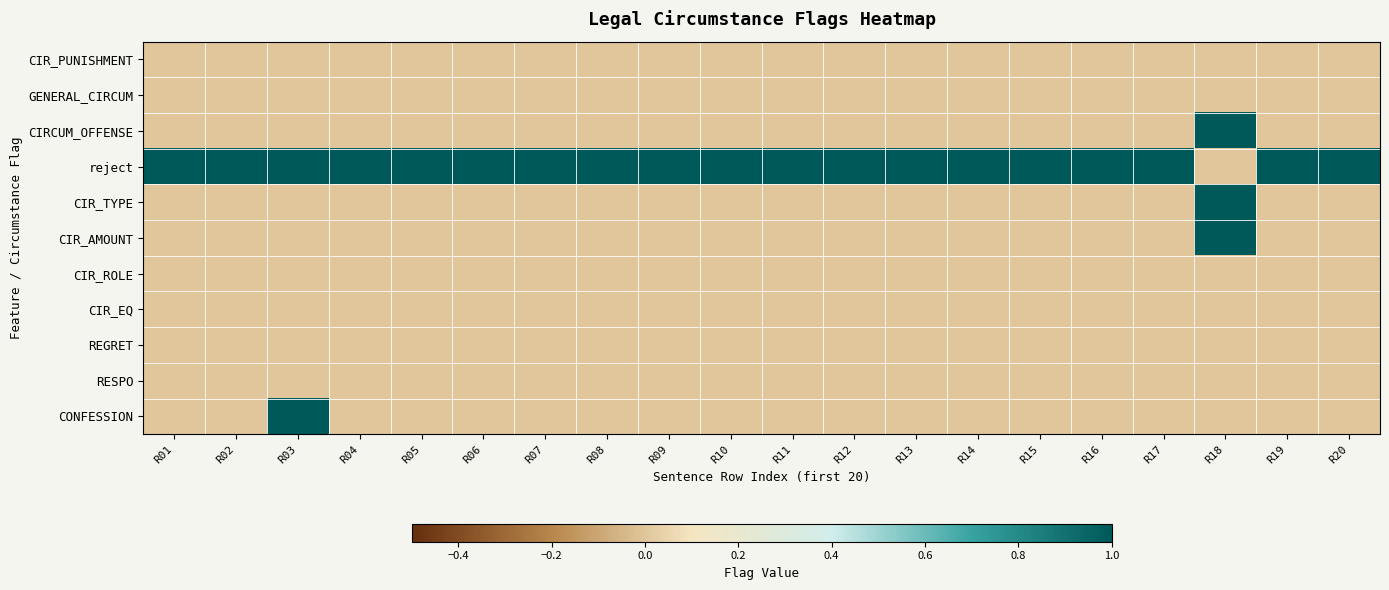

Rank the series at R05 from lowest to highest value.

CIR_PUNISHMENT, GENERAL_CIRCUM, CIRCUM_OFFENSE, CIR_TYPE, CIR_AMOUNT, CIR_ROLE, CIR_EQ, REGRET, RESPO, CONFESSION, reject